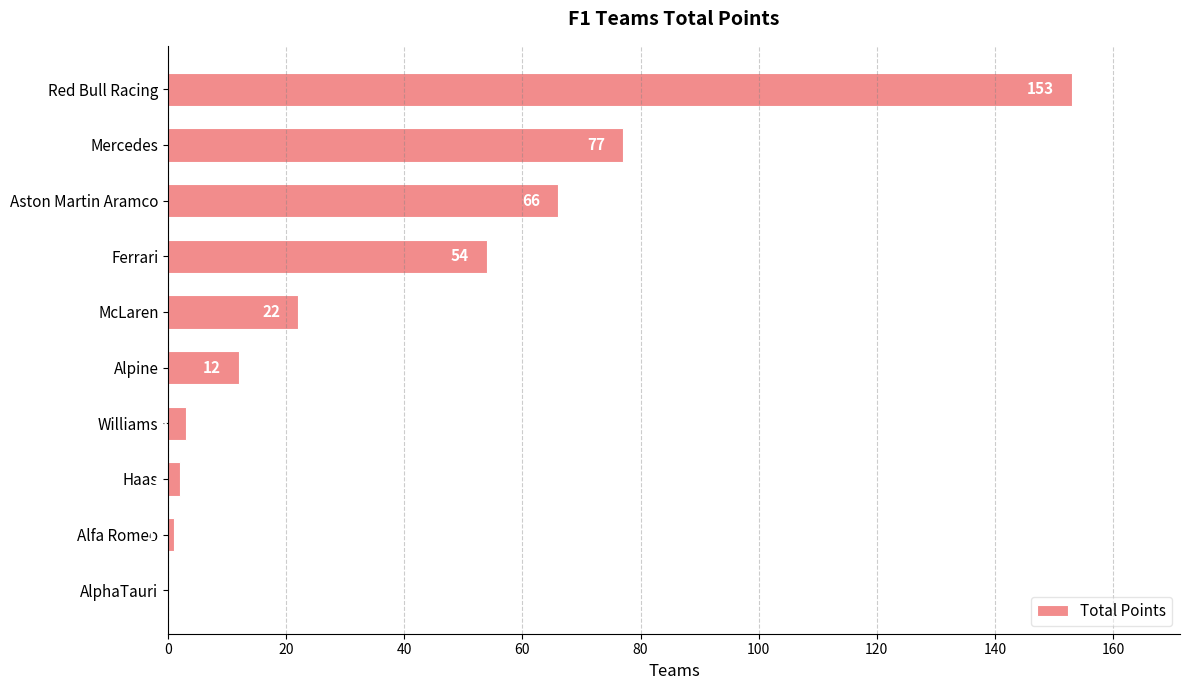

How many categories are shown in the chart?

10